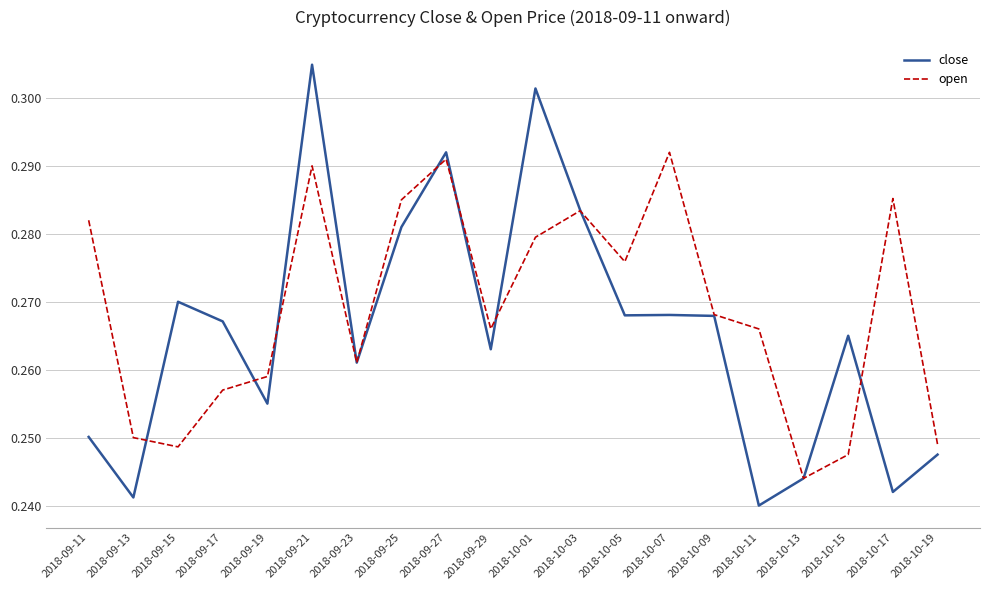

What is the difference between the maximum and minimum values in the close series?

0.1